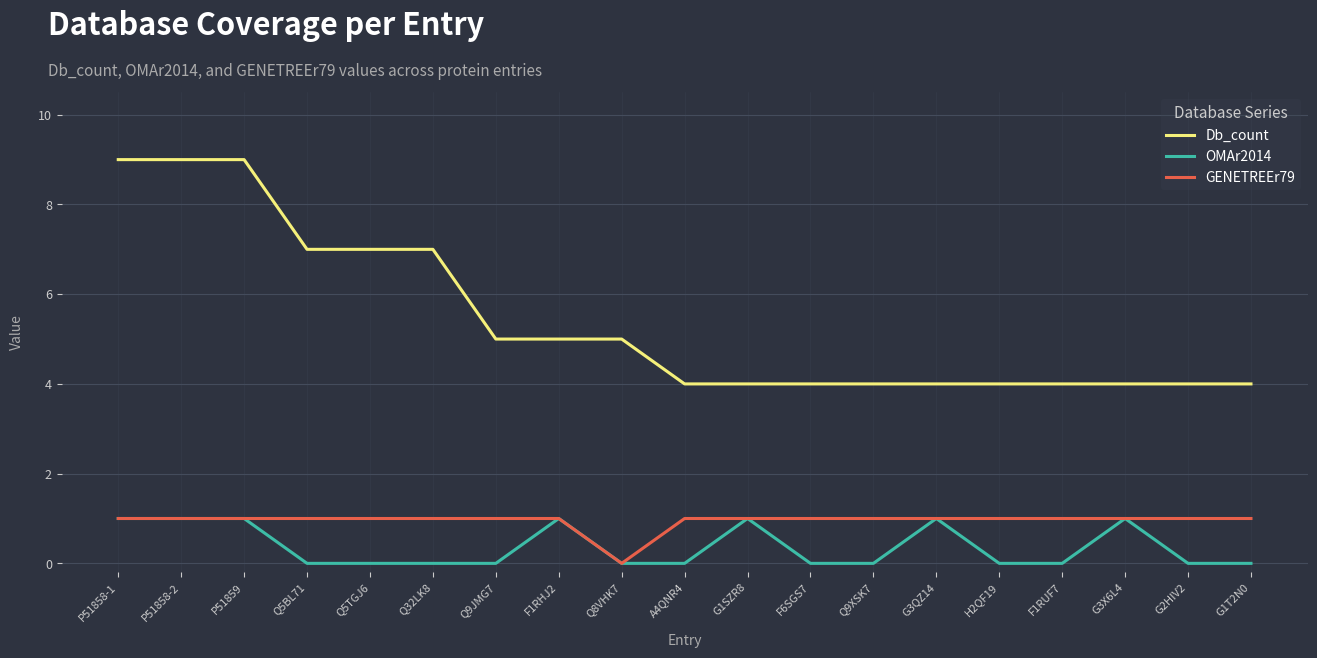

Reading left to right, transcribe all the data shown in this chart.

Db_count: 9	9	9	7	7	7	5	5	5	4	4	4	4	4	4	4	4	4	4
OMAr2014: 1	1	1	0	0	0	0	1	0	0	1	0	0	1	0	0	1	0	0
GENETREEr79: 1	1	1	1	1	1	1	1	0	1	1	1	1	1	1	1	1	1	1